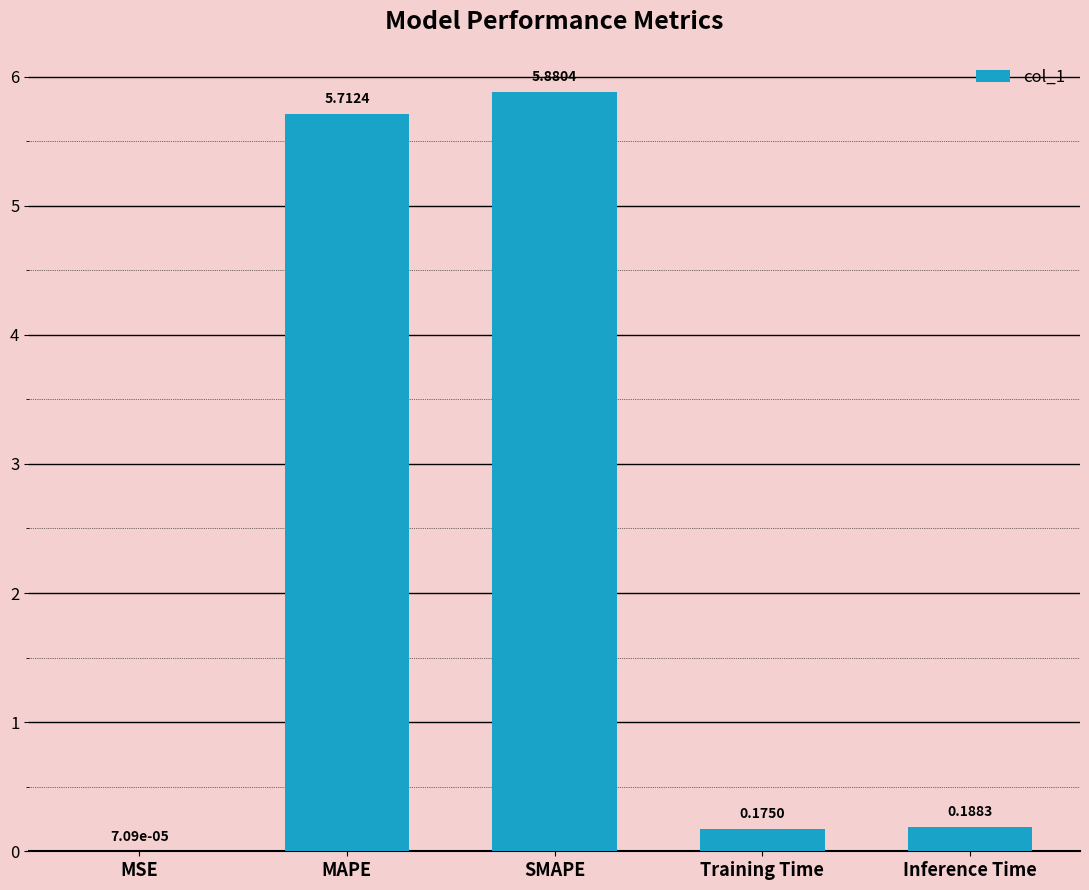

What is the maximum value shown in the chart?

5.9